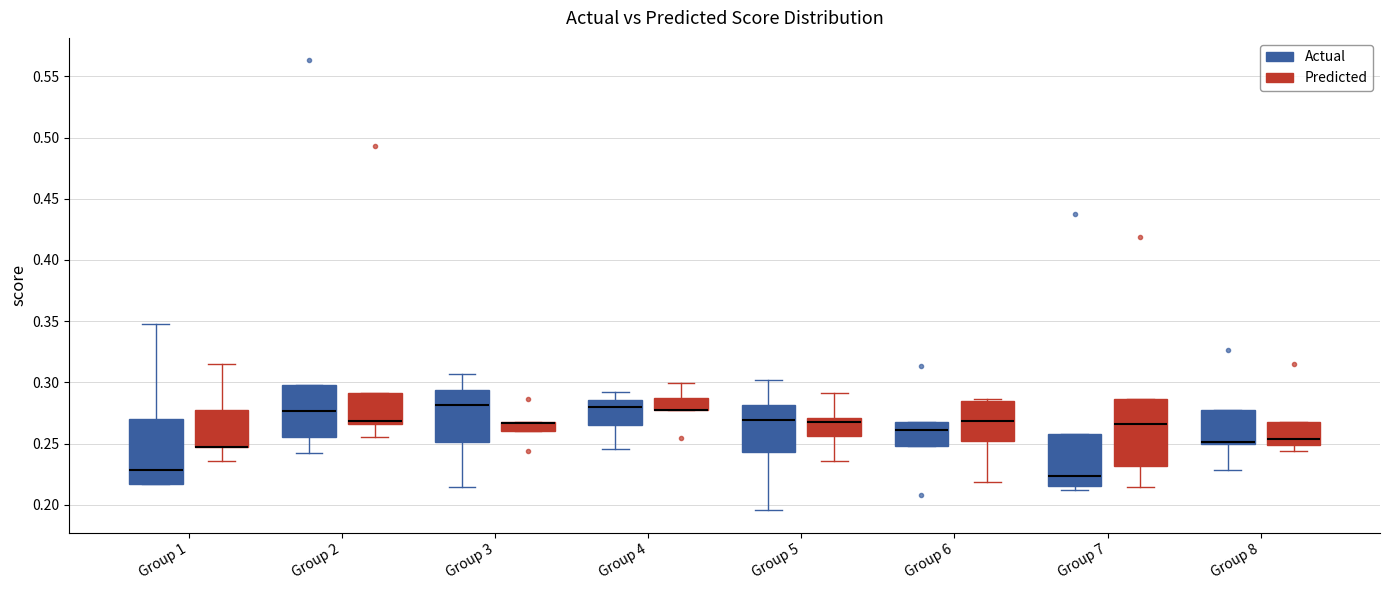

Where is the upper edge of the box for Group 3 (Actual) on the y-axis? The values are not printed on the chart, so give them approximately, as read against the axis.

0.295